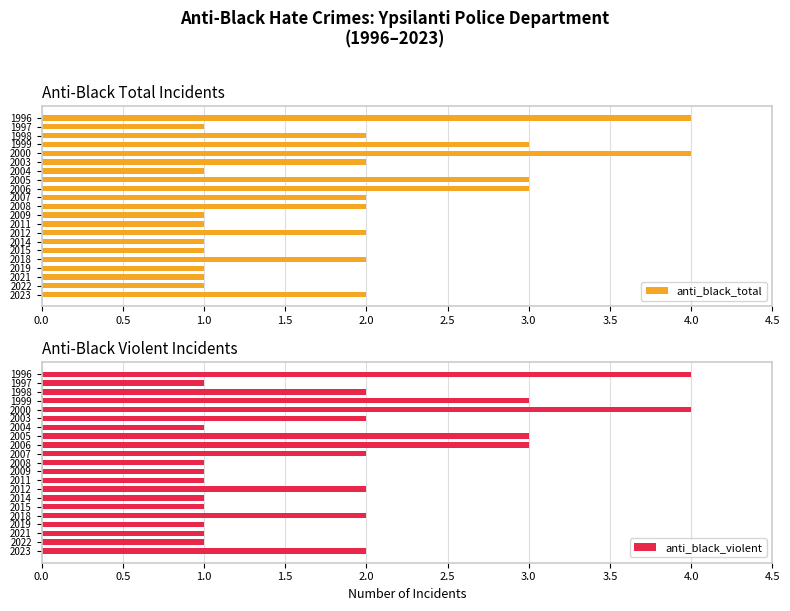

What is the sum of all anti_black_total values?

40